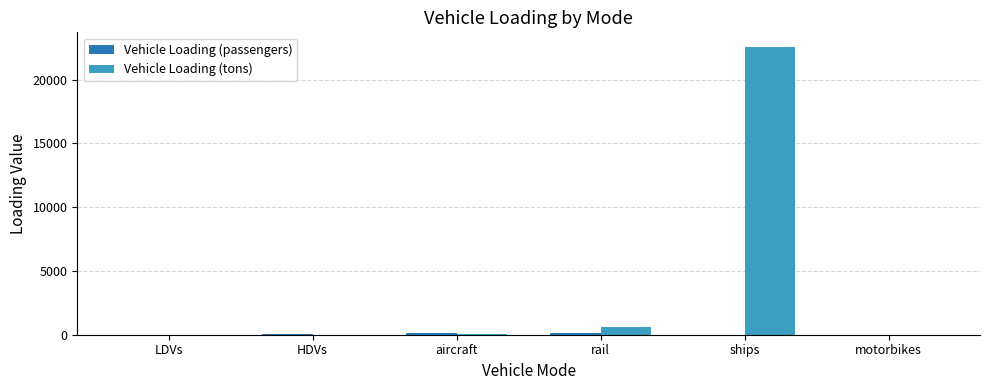

At which label does Vehicle Loading (tons) first exceed 46?

aircraft